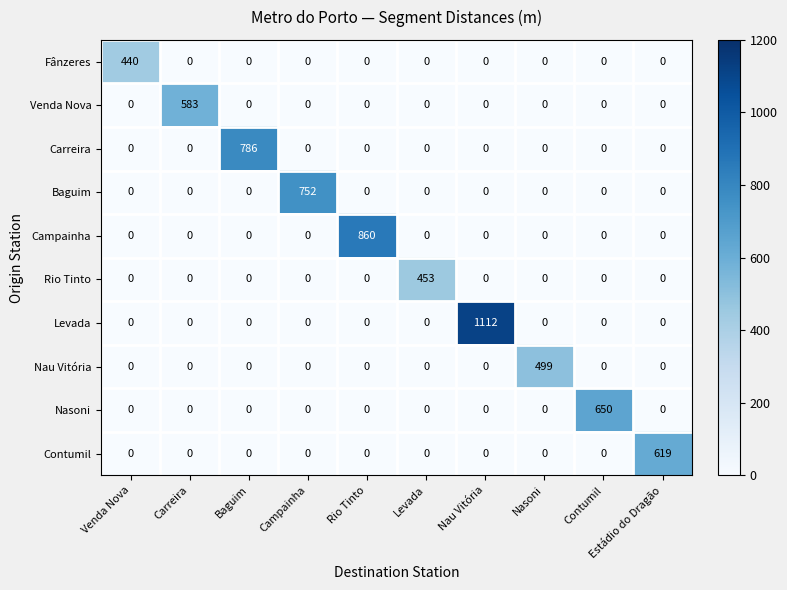

What is the greatest value displayed?

1112